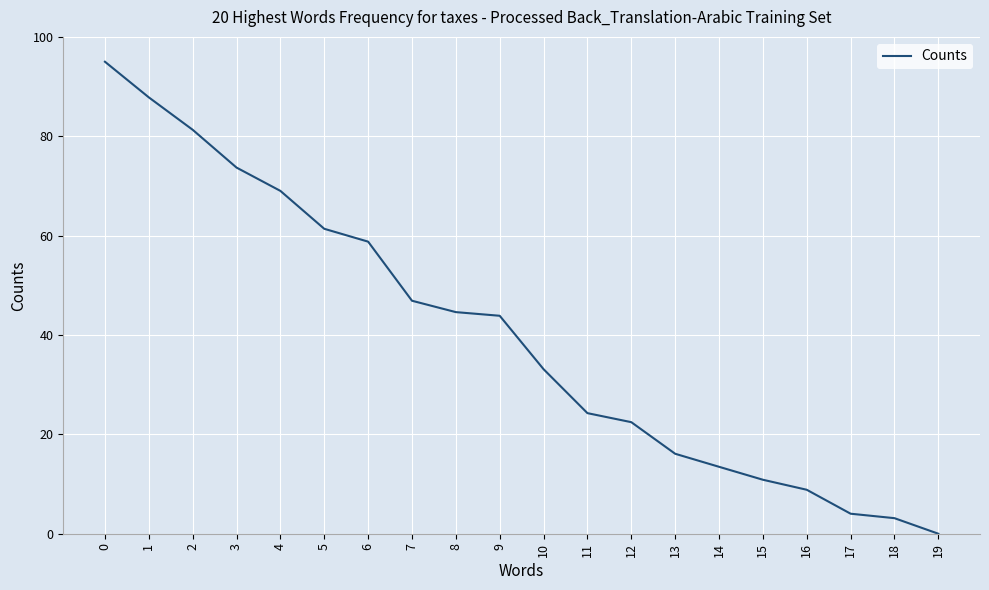

Reading left to right, list all the values displayed in this chart.

0=95.0	1=87.8	2=81.3	3=73.7	4=69.0	5=61.4	6=58.8	7=46.9	8=44.6	9=43.9	10=33.1	11=24.3	12=22.5	13=16.1	14=13.5	15=10.9	16=8.8	17=4.0	18=3.1	19=0.0